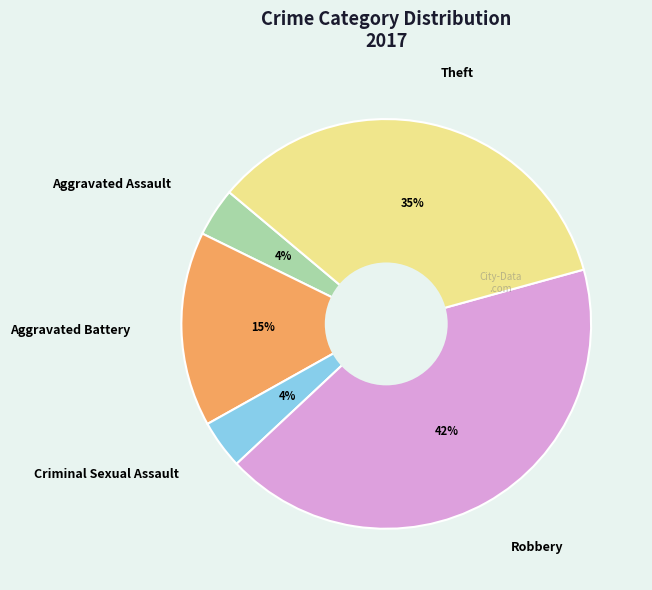

To the nearest percent, what percentage of the pie is Criminal Sexual Assault?

4%